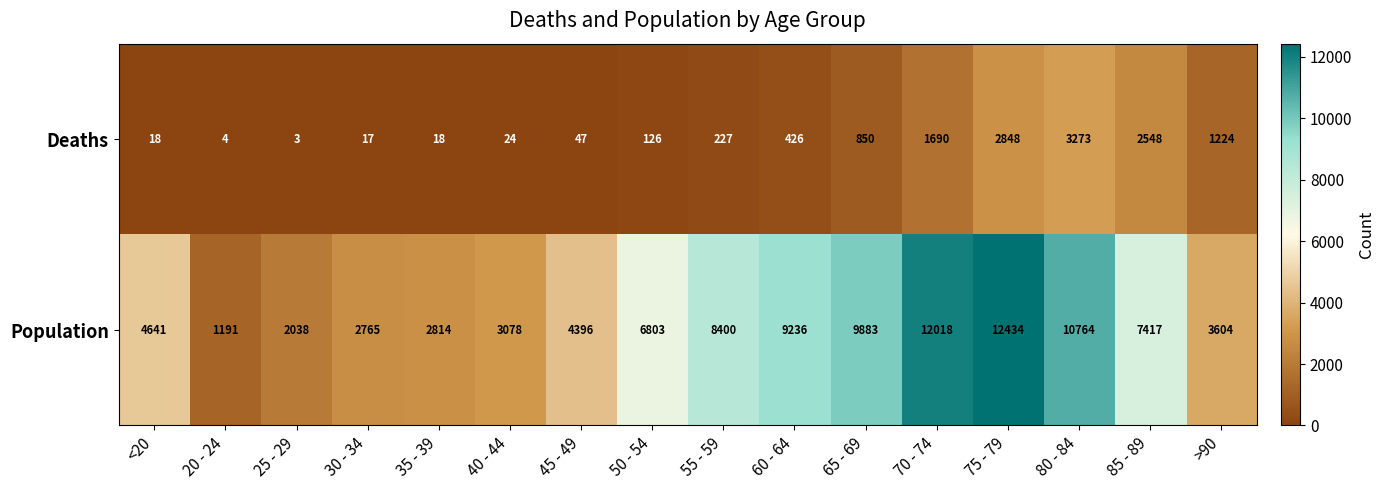

At which category does the chart reach its minimum across all series?

25 - 29